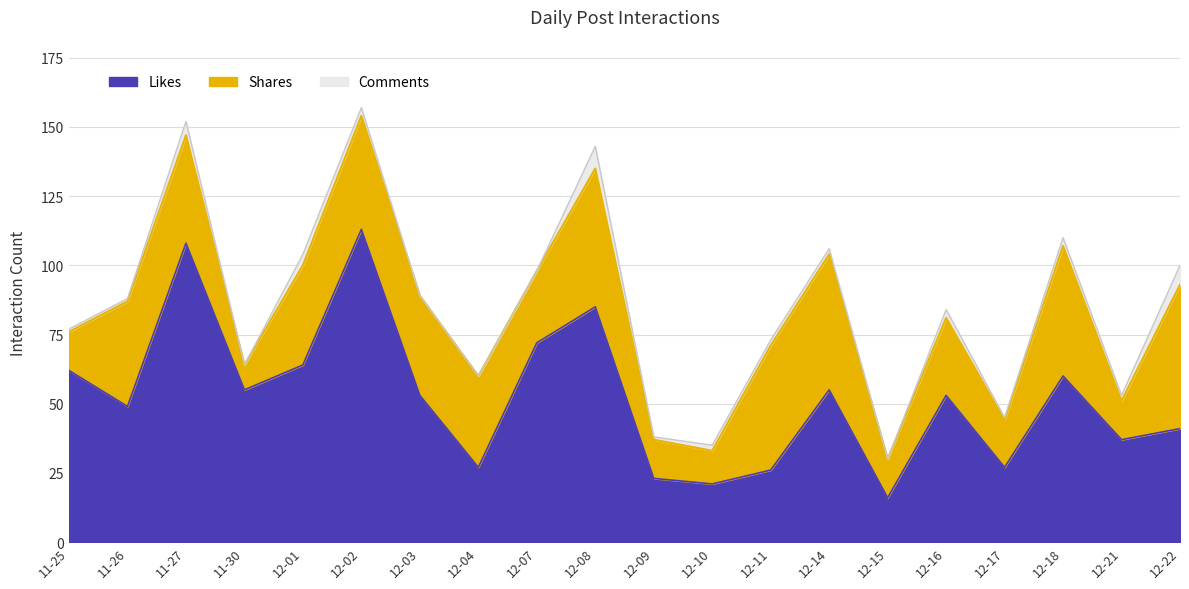

Where does the Likes series first go above 53?

11-25